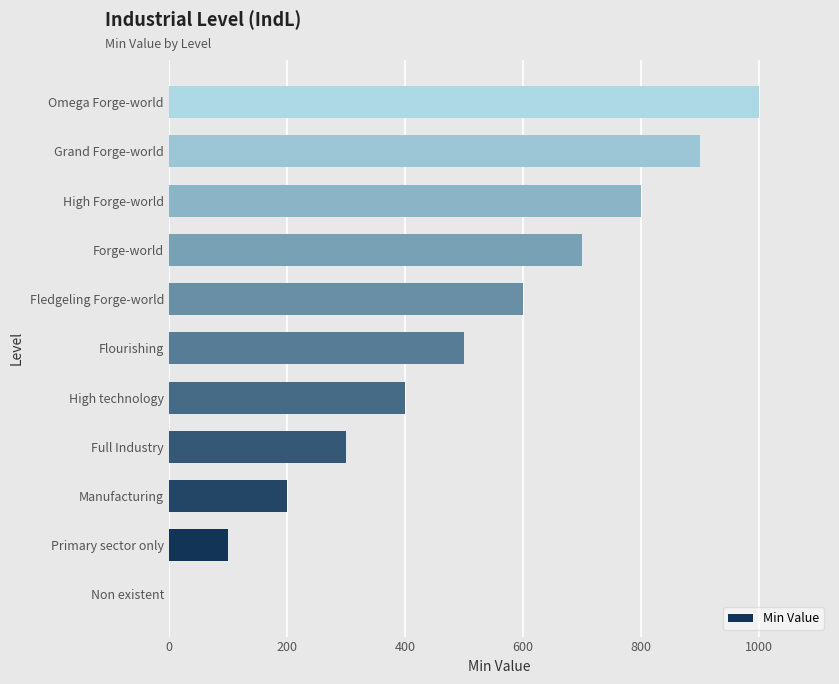

Reading bottom to top, list all the values displayed in this chart.

Non existent=0	Primary sector only=100	Manufacturing=200	Full Industry=300	High technology=400	Flourishing=500	Fledgeling Forge-world=600	Forge-world=700	High Forge-world=800	Grand Forge-world=900	Omega Forge-world=1000